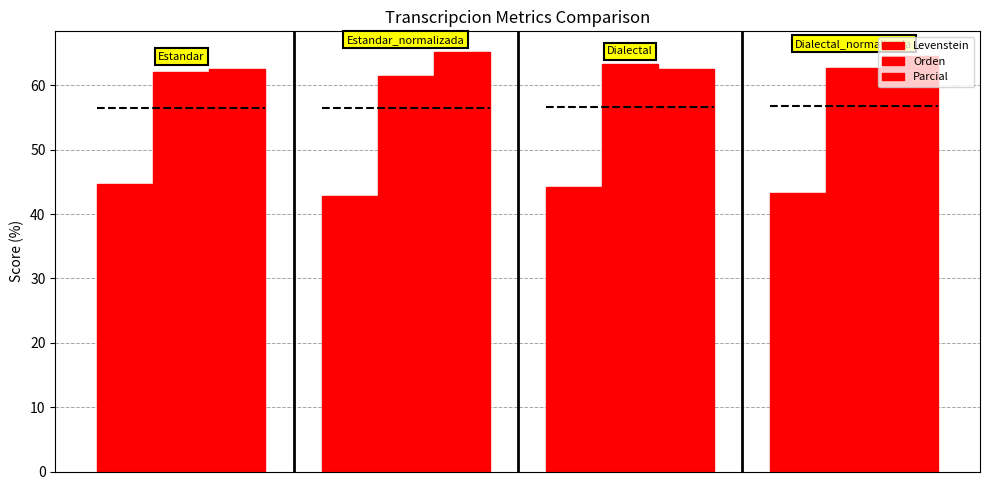

How many bars are there in total?

12